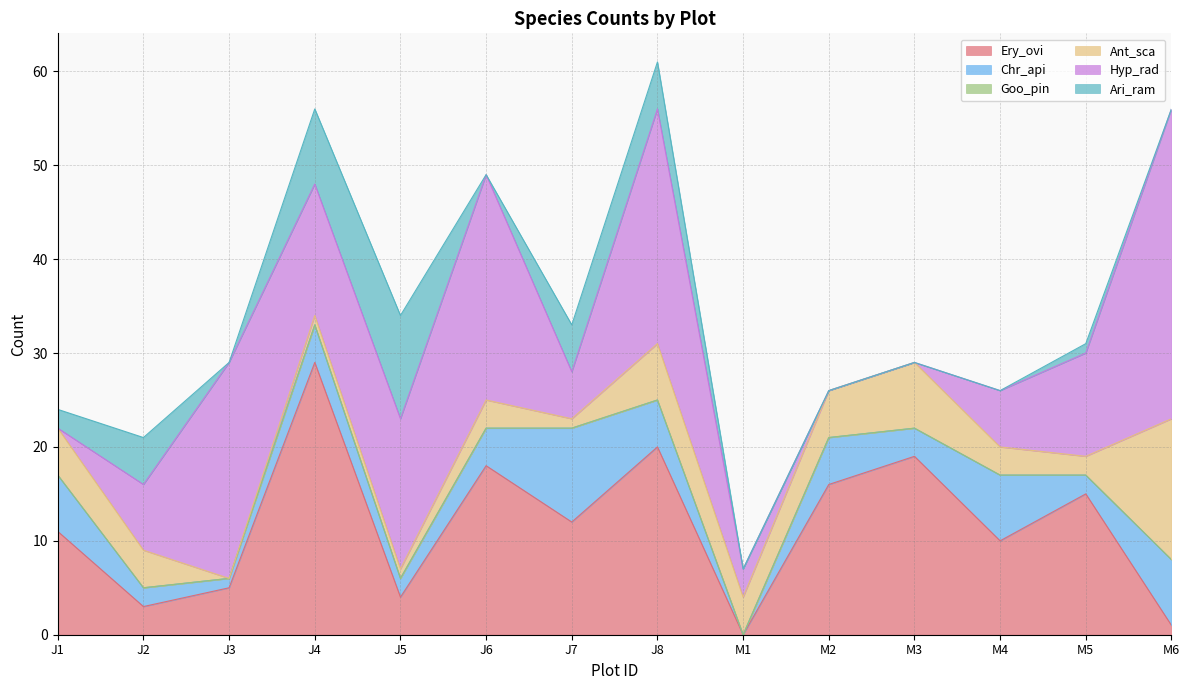

List the series in order of their peak value, highest first.

Hyp_rad, Ery_ovi, Ant_sca, Ari_ram, Chr_api, Goo_pin